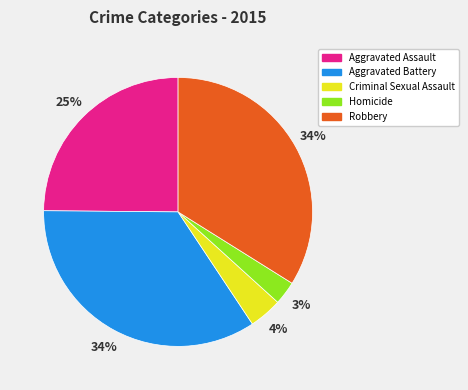

Which has a higher value, Homicide or Criminal Sexual Assault?

Criminal Sexual Assault